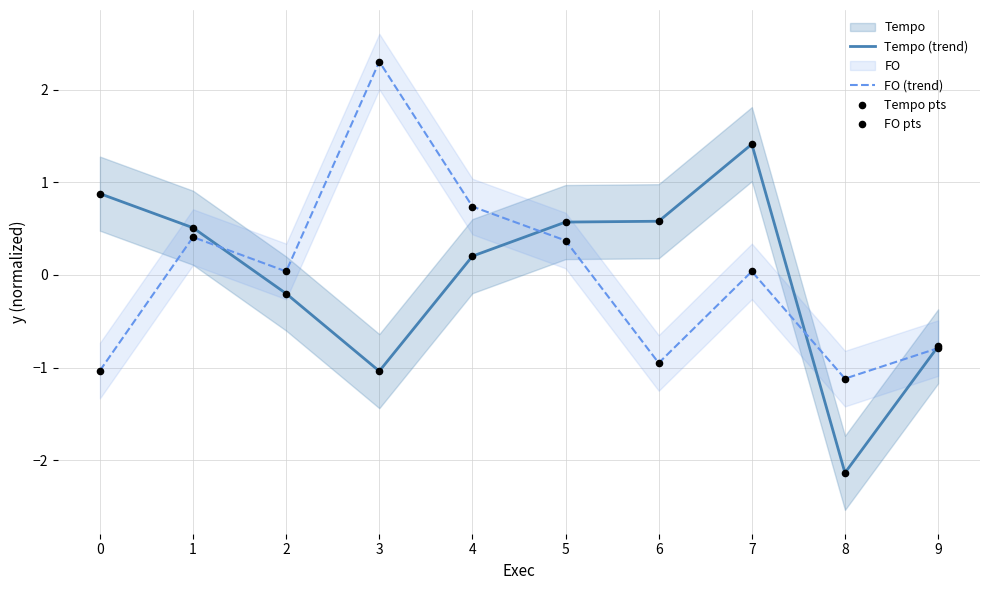

What is the highest value of the Tempo (trend) series?

1.4